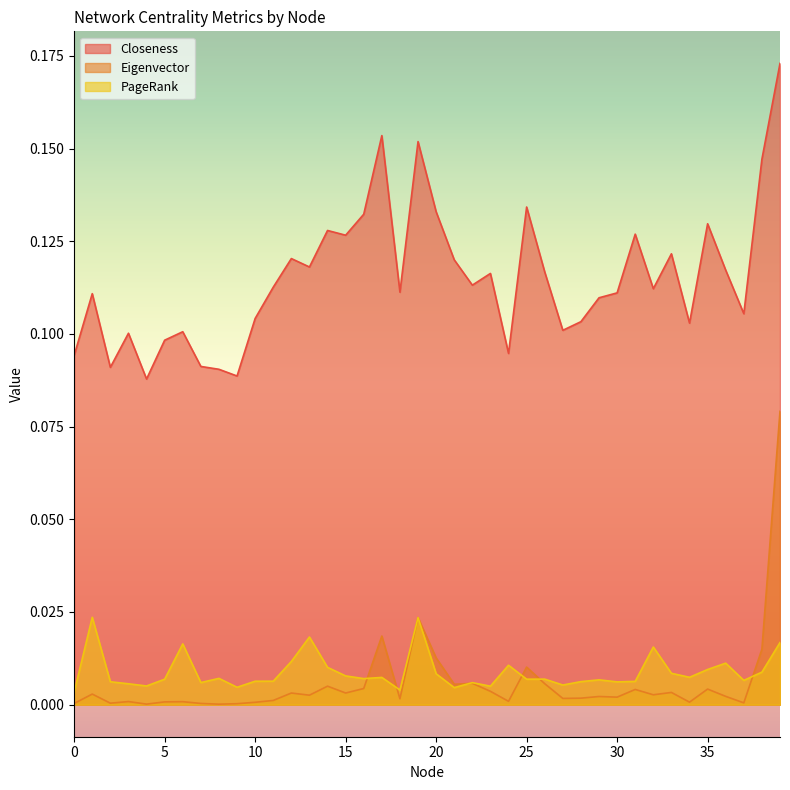

Between 10 and 20, which is larger?

20